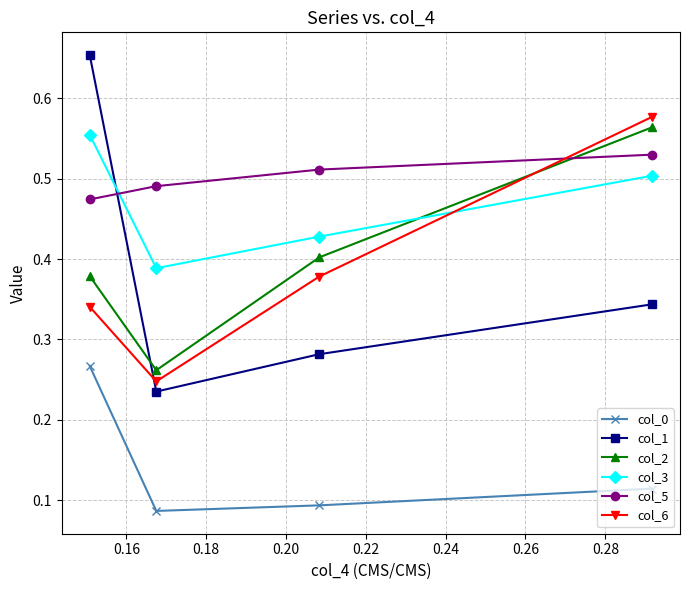

Which series has the largest range (max minus min)?

col_1